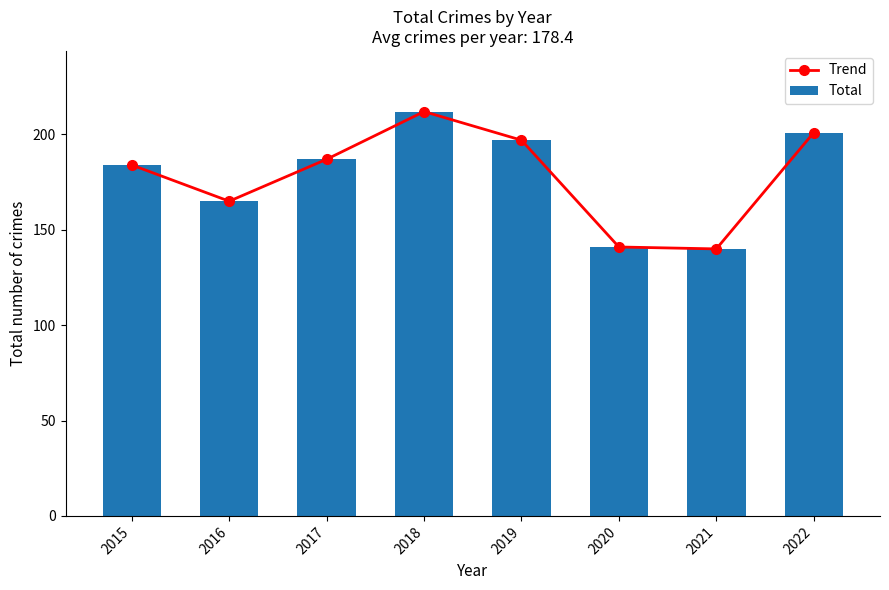

Which category has the highest value in the Total series?

2018